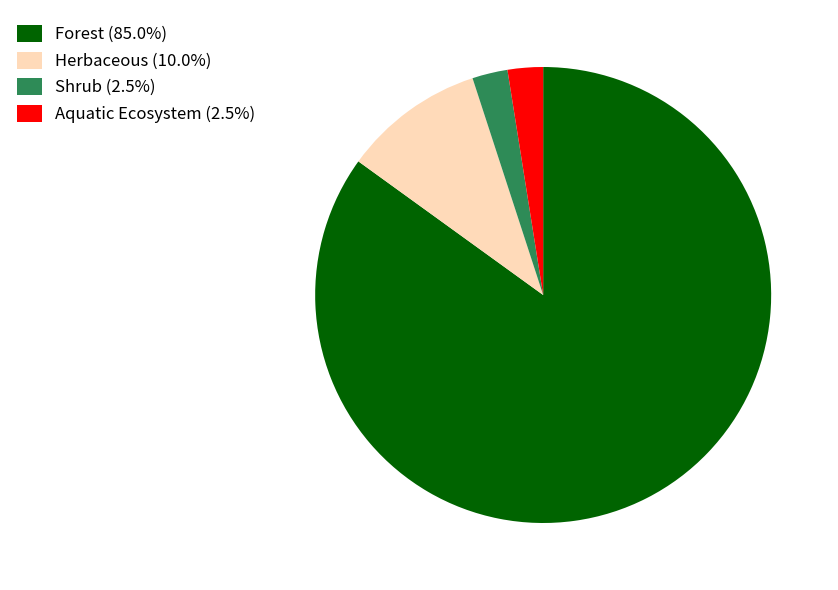

How many segments does this pie chart have?

4